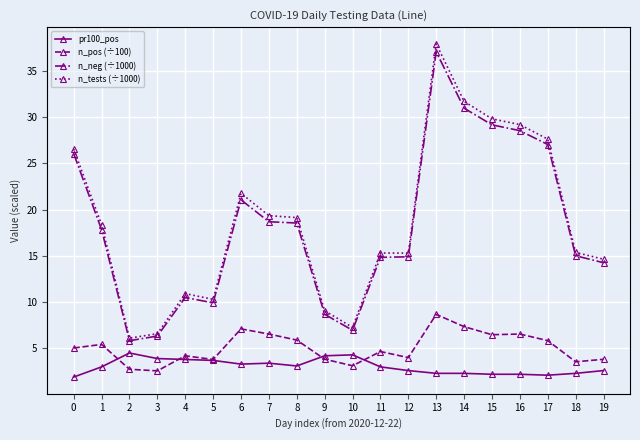

True or false: pr100_pos and n_pos (÷100) cross at least once.

True